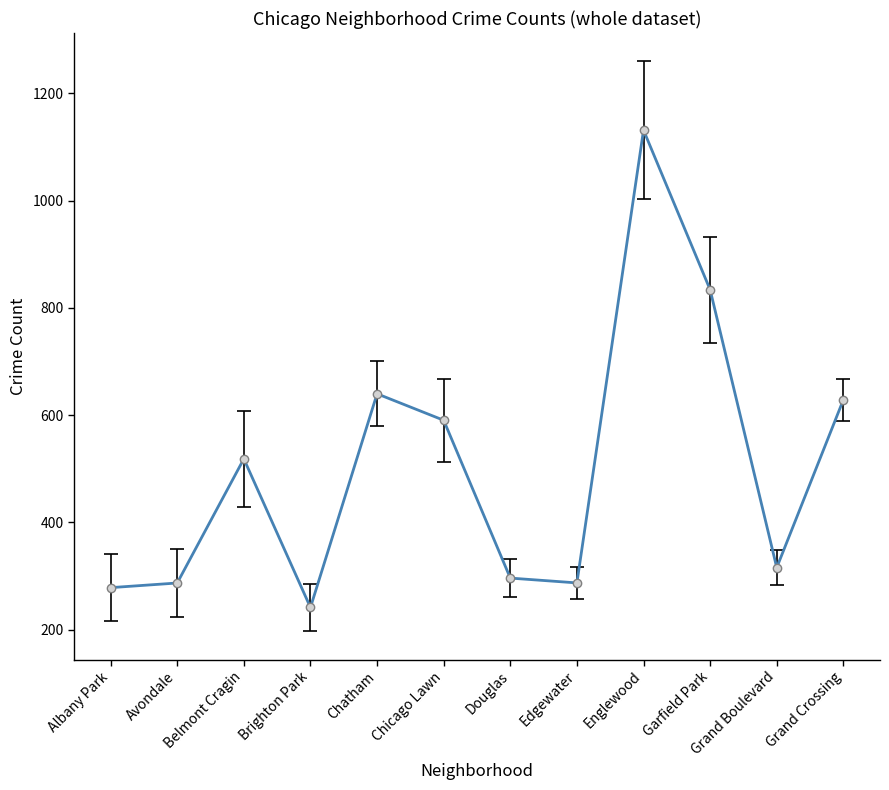

The chart shows a value of 65.5 at Brighton Park. True or false?

False